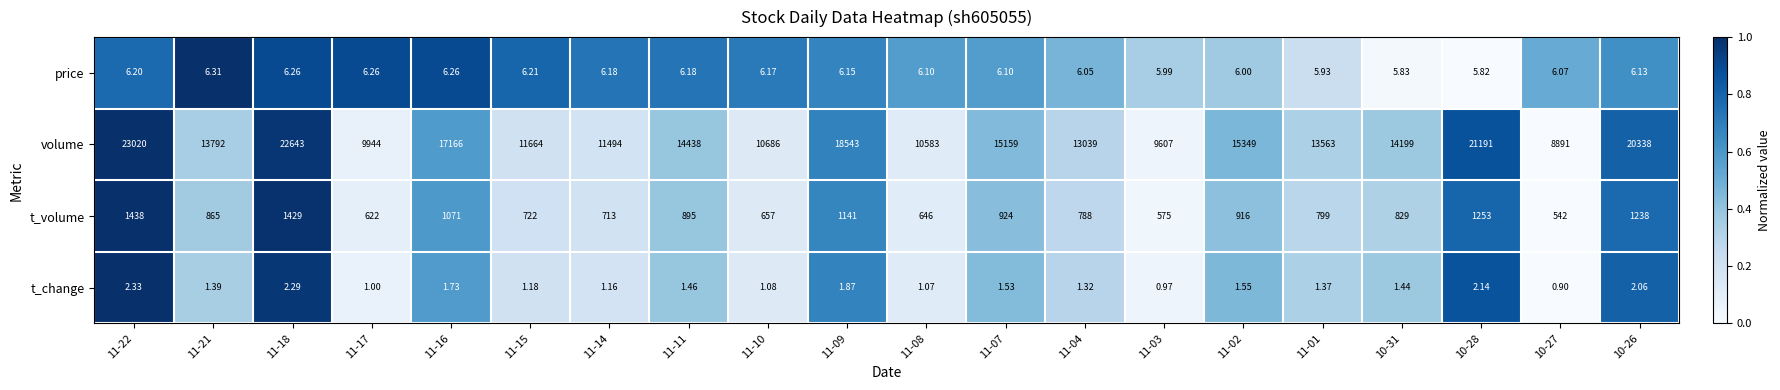

Is the value of t_volume at 11-04 greater than the value of t_change at 11-10?

Yes